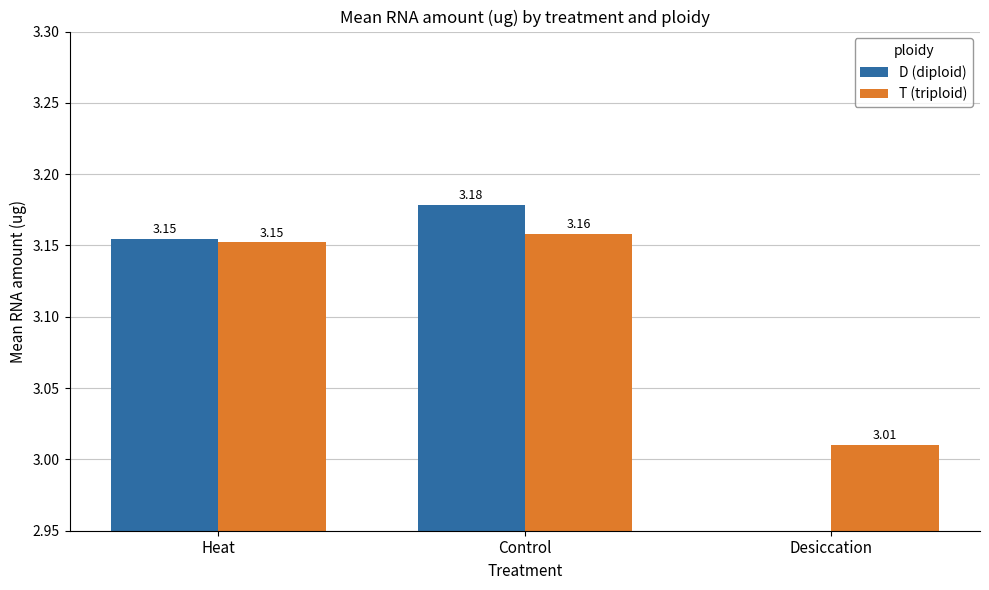

Are the bars horizontal?

No